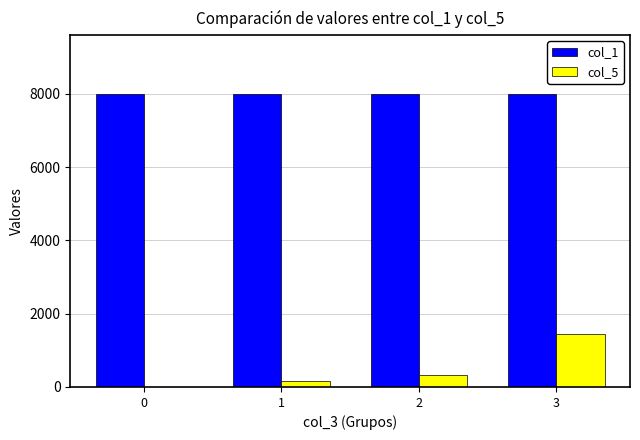

At which category is the sum across all series the highest?

3